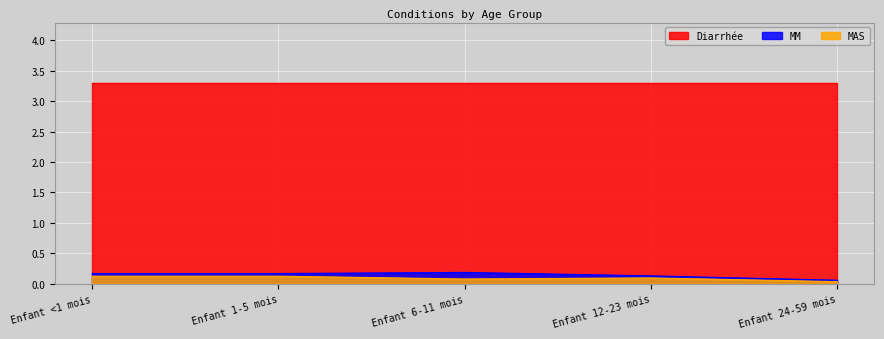

True or false: MAS has a value of 0.1 at Enfant <1 mois.

True